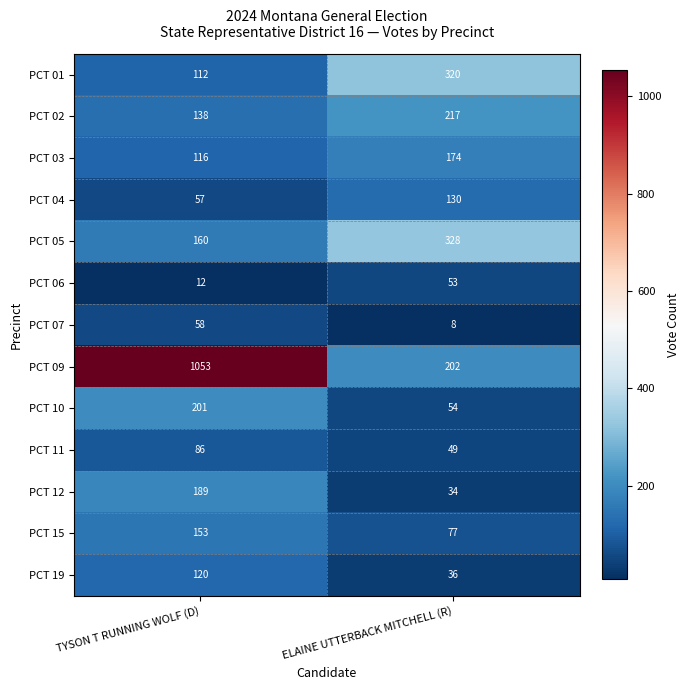

At TYSON T RUNNING WOLF (D), list the series in order from largest to smallest.

PCT 09, PCT 10, PCT 12, PCT 05, PCT 15, PCT 02, PCT 19, PCT 03, PCT 01, PCT 11, PCT 07, PCT 04, PCT 06